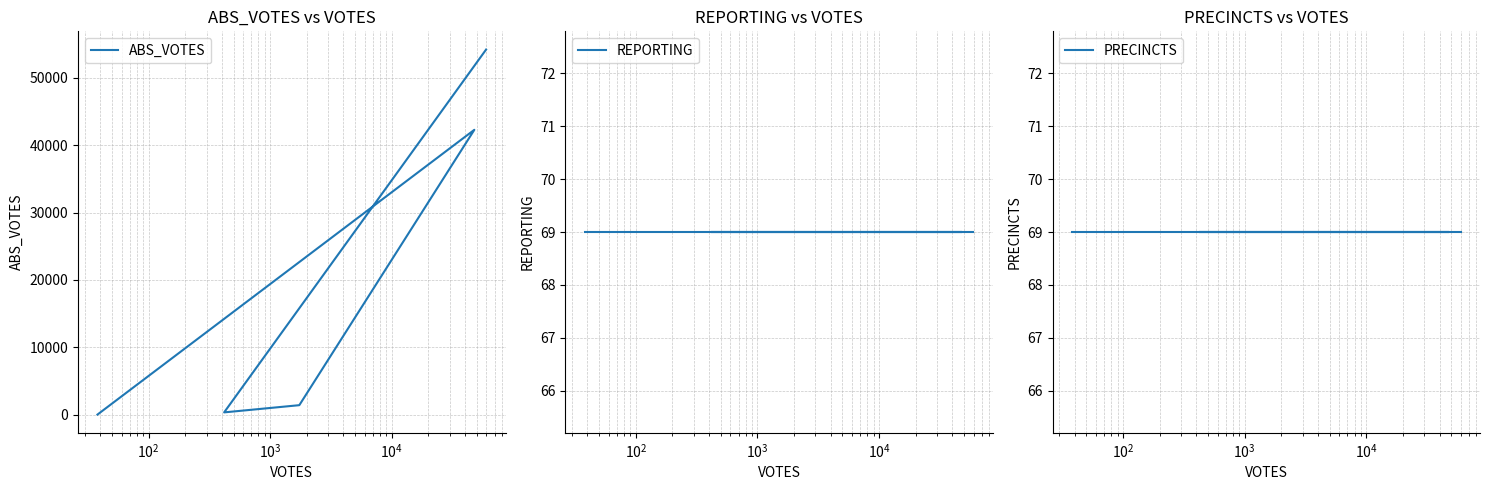

Reading left to right, what are all the values shown in this chart?

ABS_VOTES: 54200	325	1395	42289	0
REPORTING: 69	69	69	69	69
PRECINCTS: 69	69	69	69	69